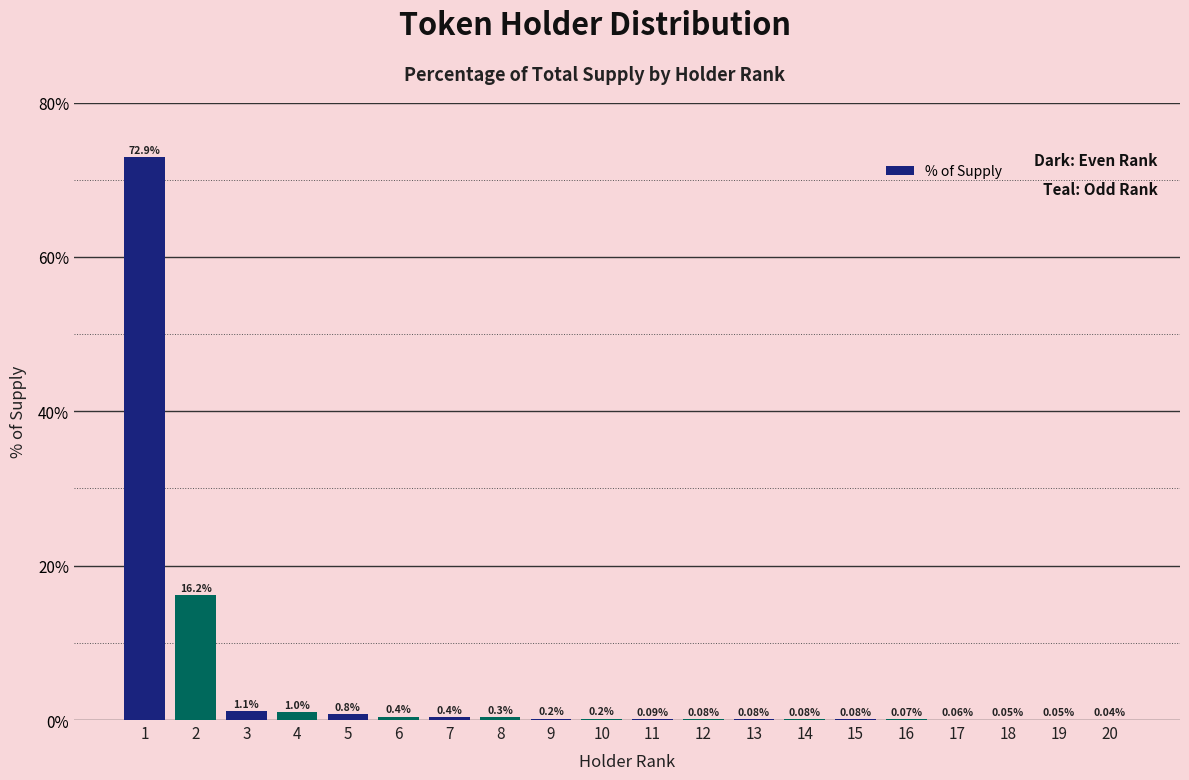

What is the sum of the values at 10 and 3?

1.3